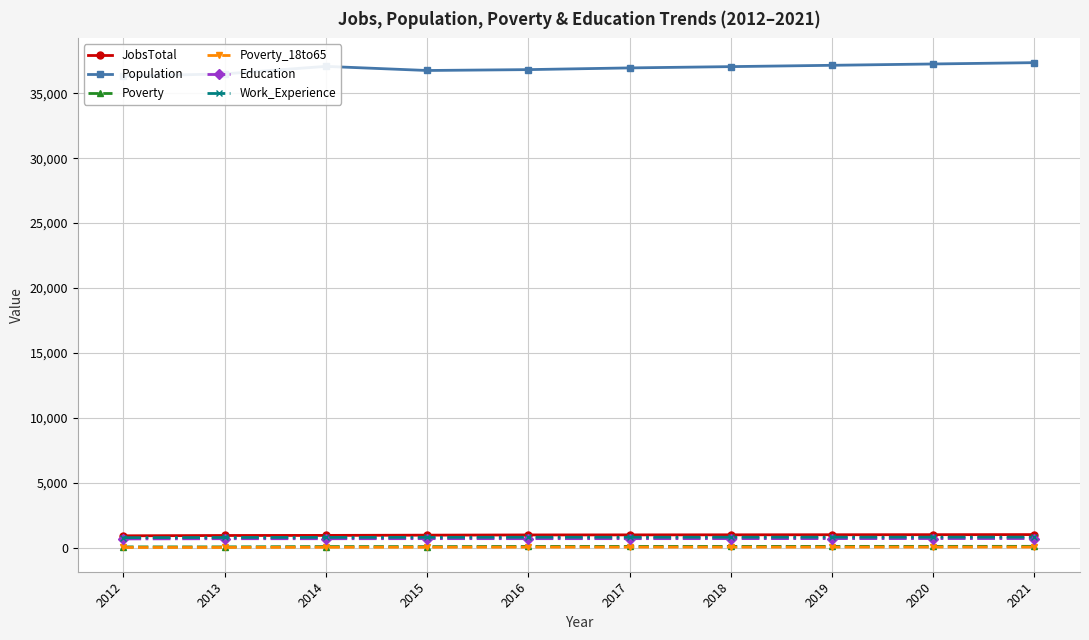

Read the Education value at 2021, to the nearest 5.

740